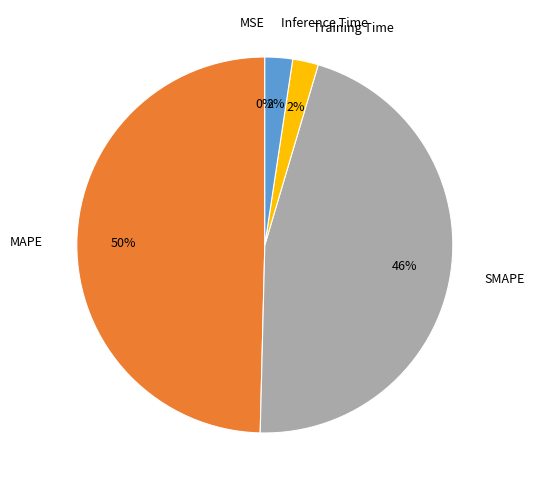

Does Inference Time account for over 50% of the chart?

No